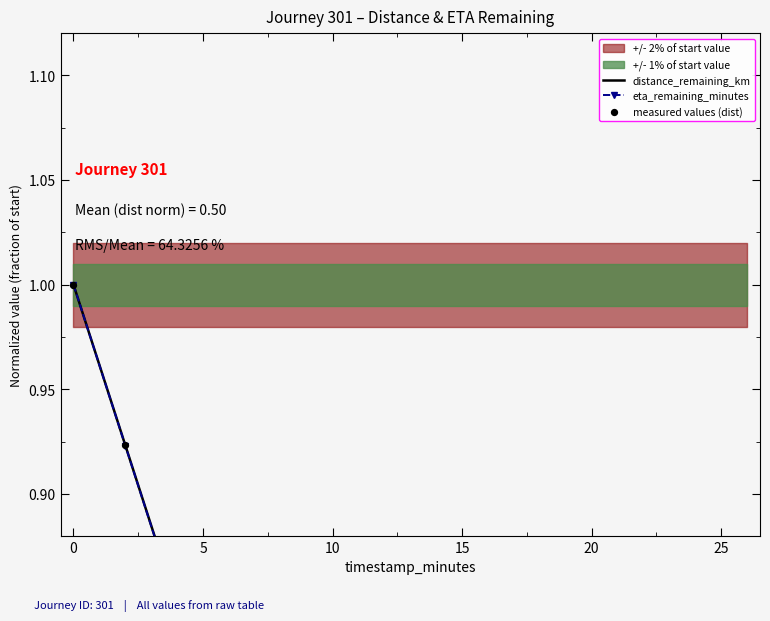

Which series reaches the maximum Y coordinate?

distance_remaining_km